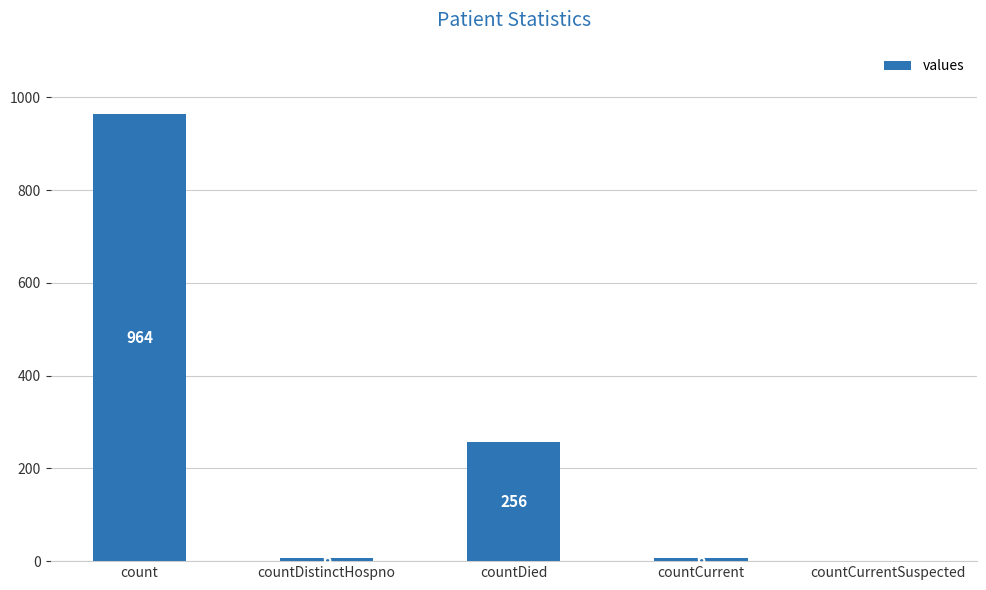

What is the maximum value shown in the chart?

964